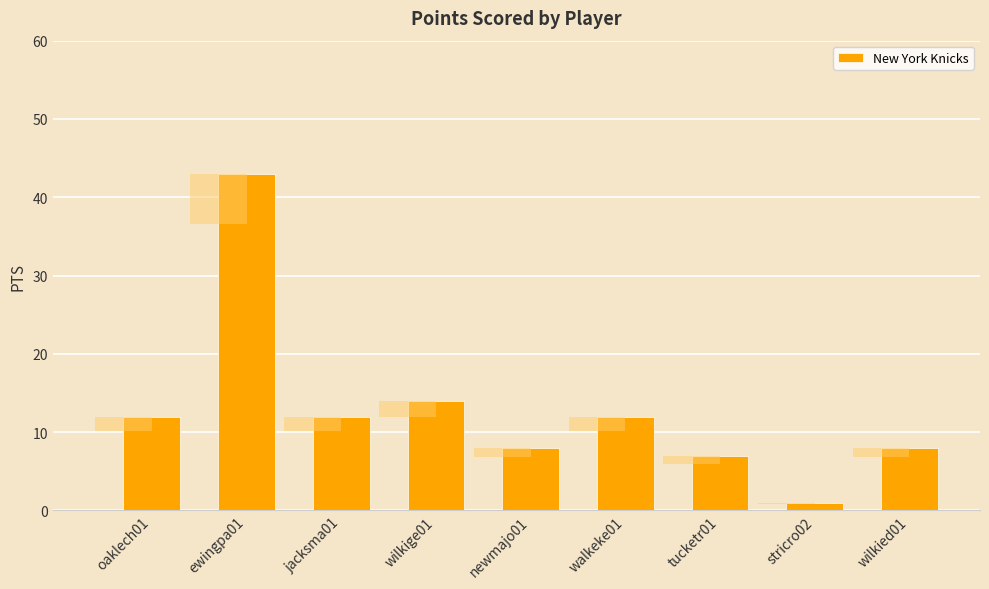

Count the number of data series in this chart.

1